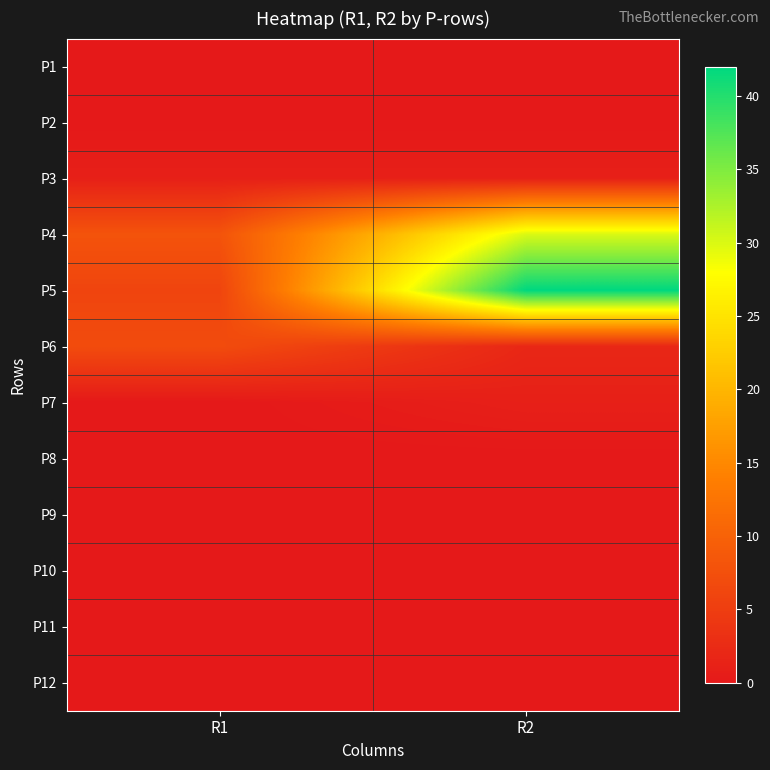

Between R1 and R2, which series saw the biggest shift?

P5